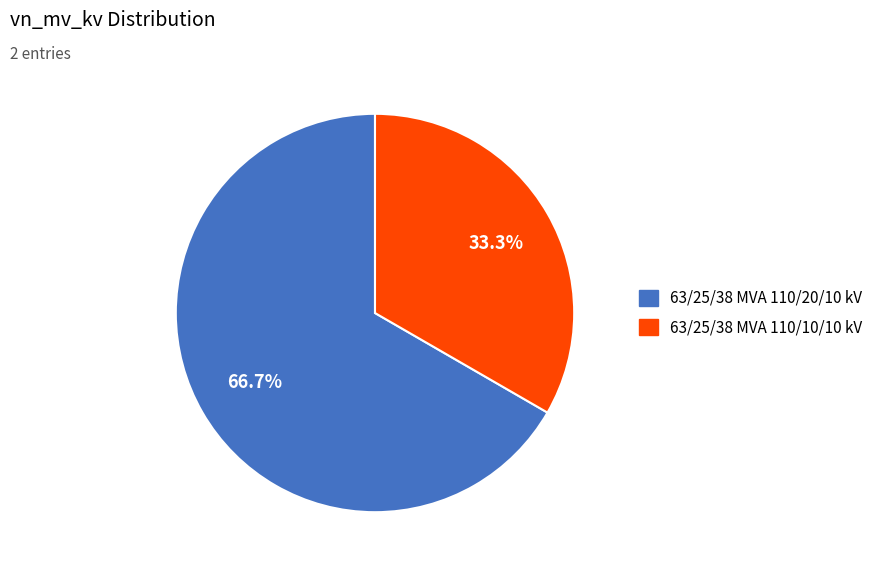

How many slices are in this pie chart?

2